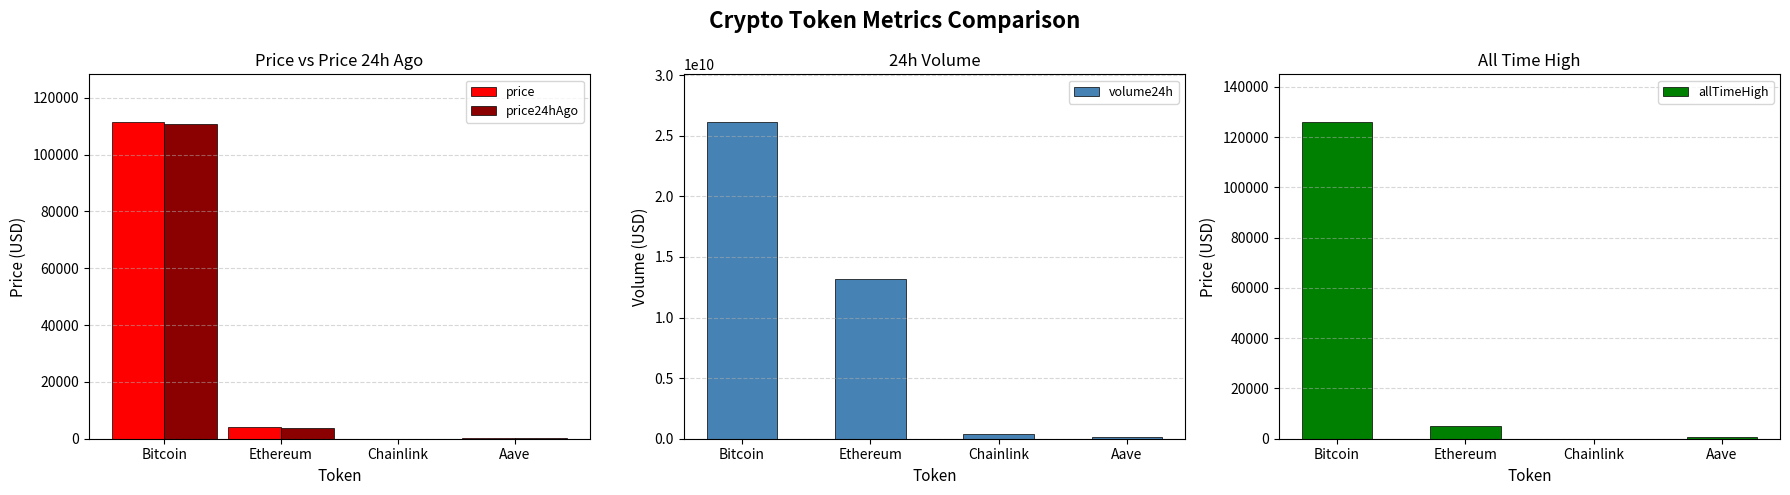

List the series in order of their peak value, highest first.

volume24h, allTimeHigh, price, price24hAgo